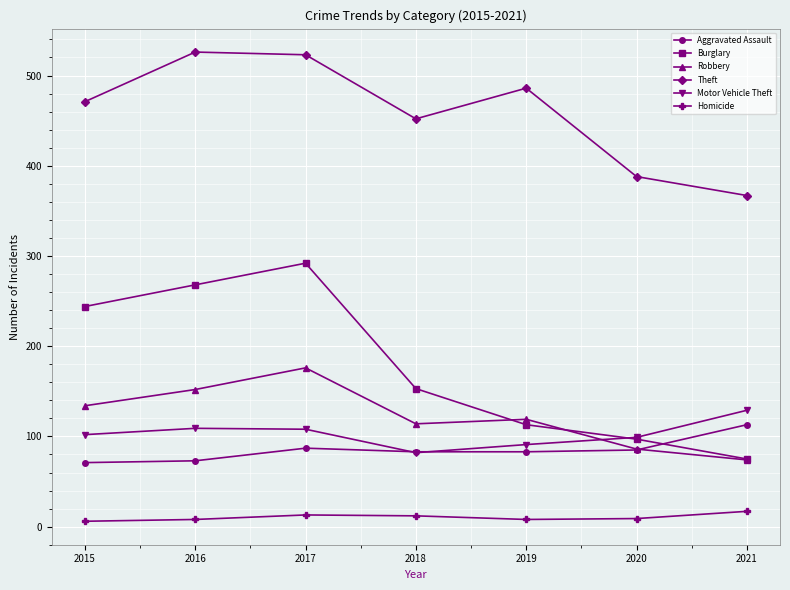

What is the greatest value displayed?

526